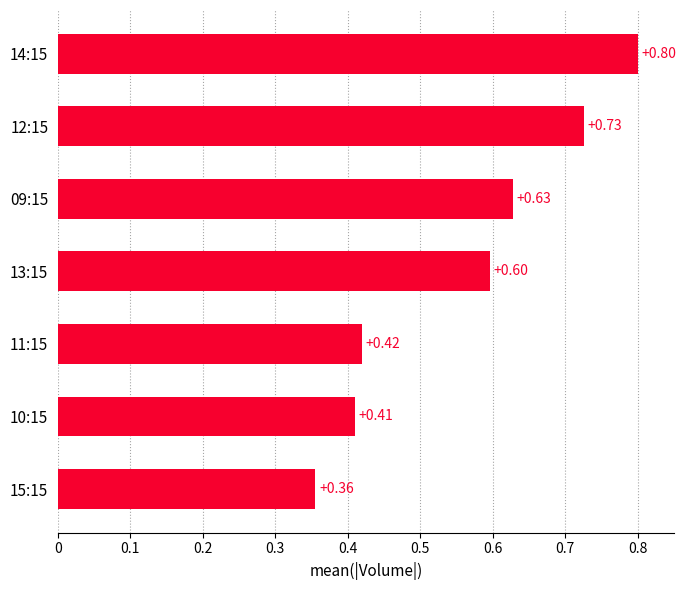

What is the sum of the values at 13:15 and 15:15?

1.0